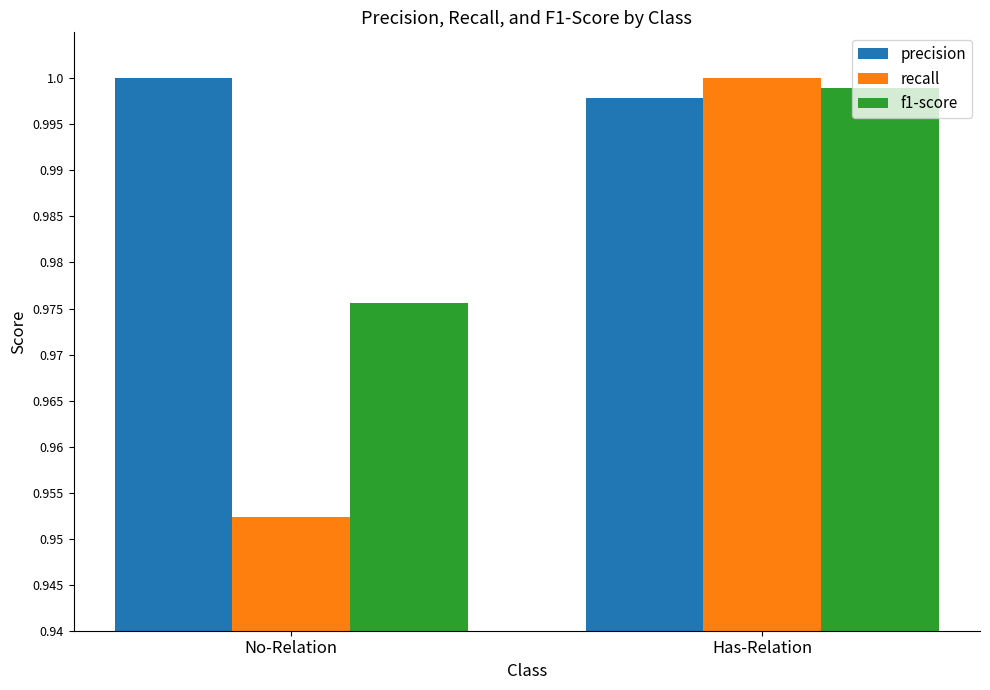

Which series changed the most between No-Relation and Has-Relation?

recall